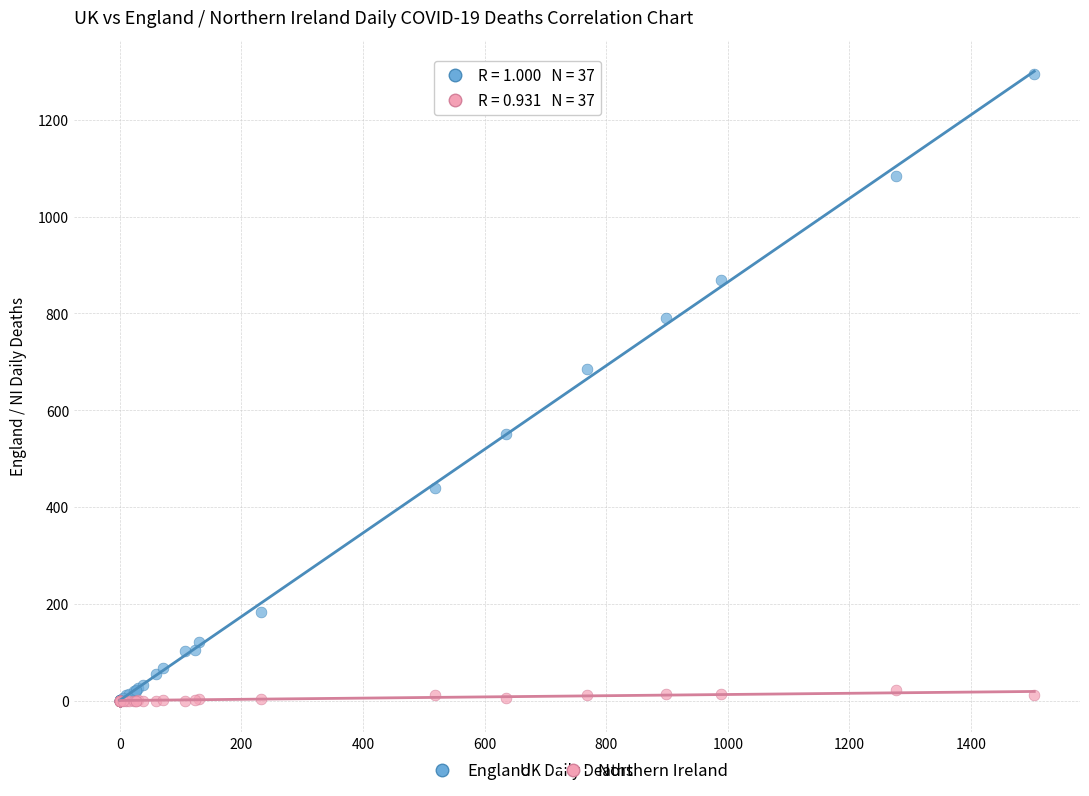

In the England series, what Y value is closest to 647?

685